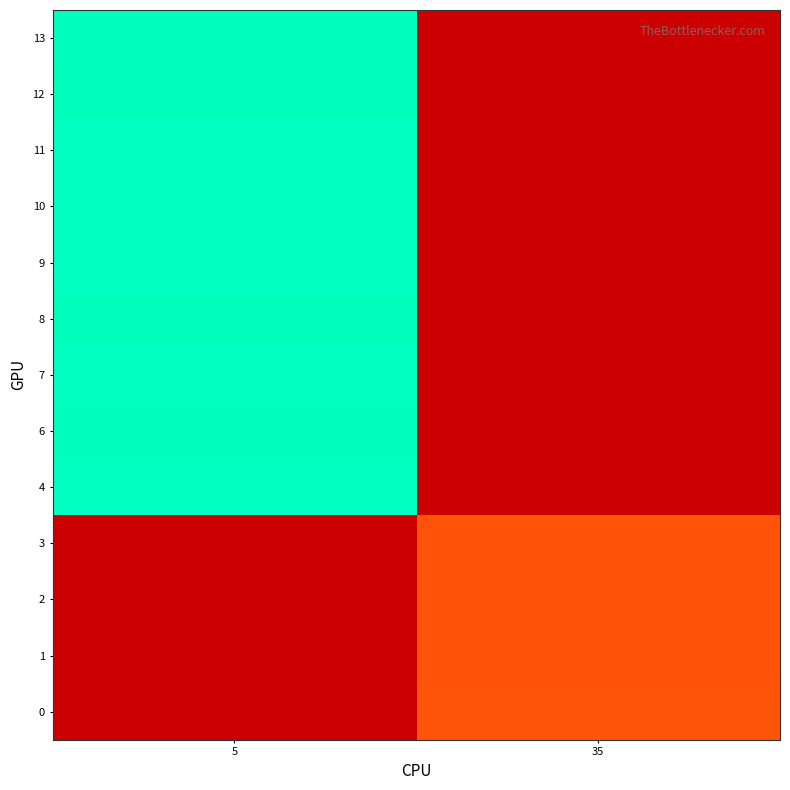

True or false: 10 has a value of 433.0 at 5.

True